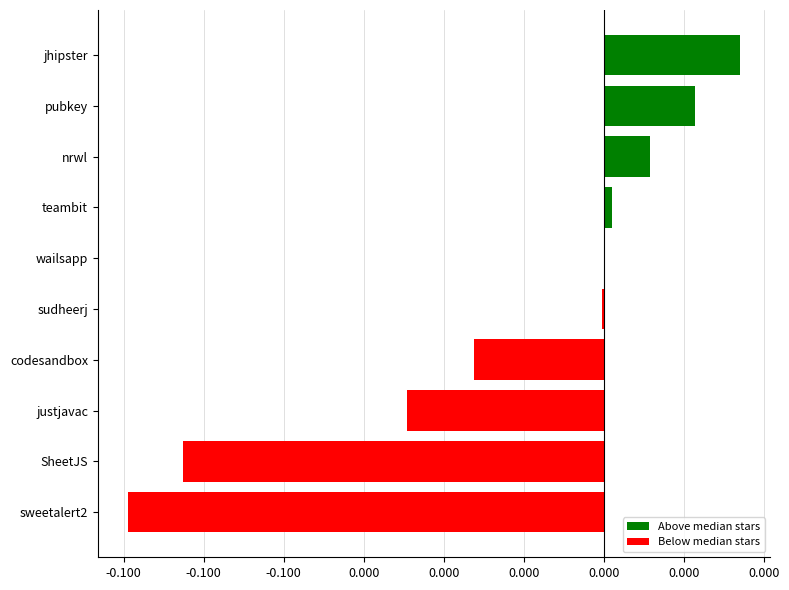

How many negative values are there?

5